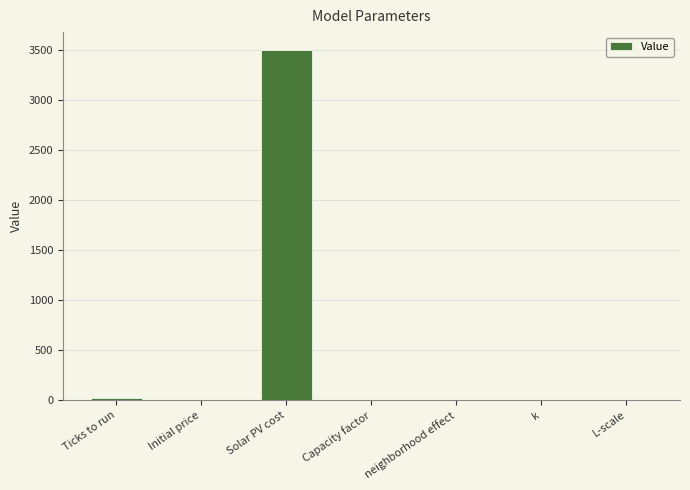

What is the sum of all values?

3521.7